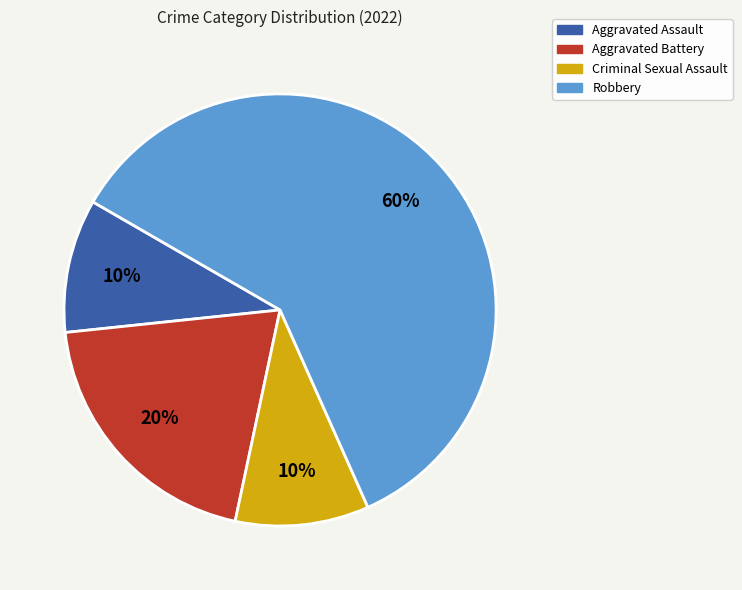

What percentage is the Aggravated Battery slice, to the nearest percent?

20%